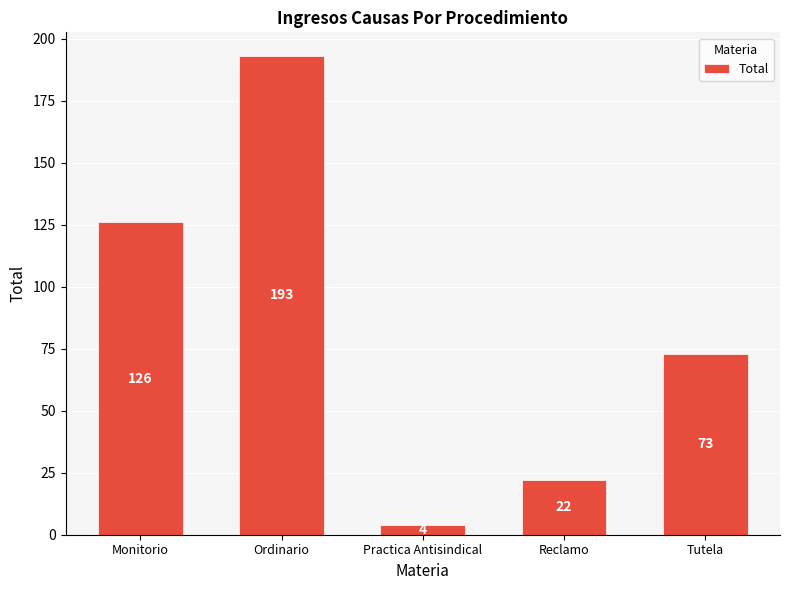

What is the greatest value displayed?

193